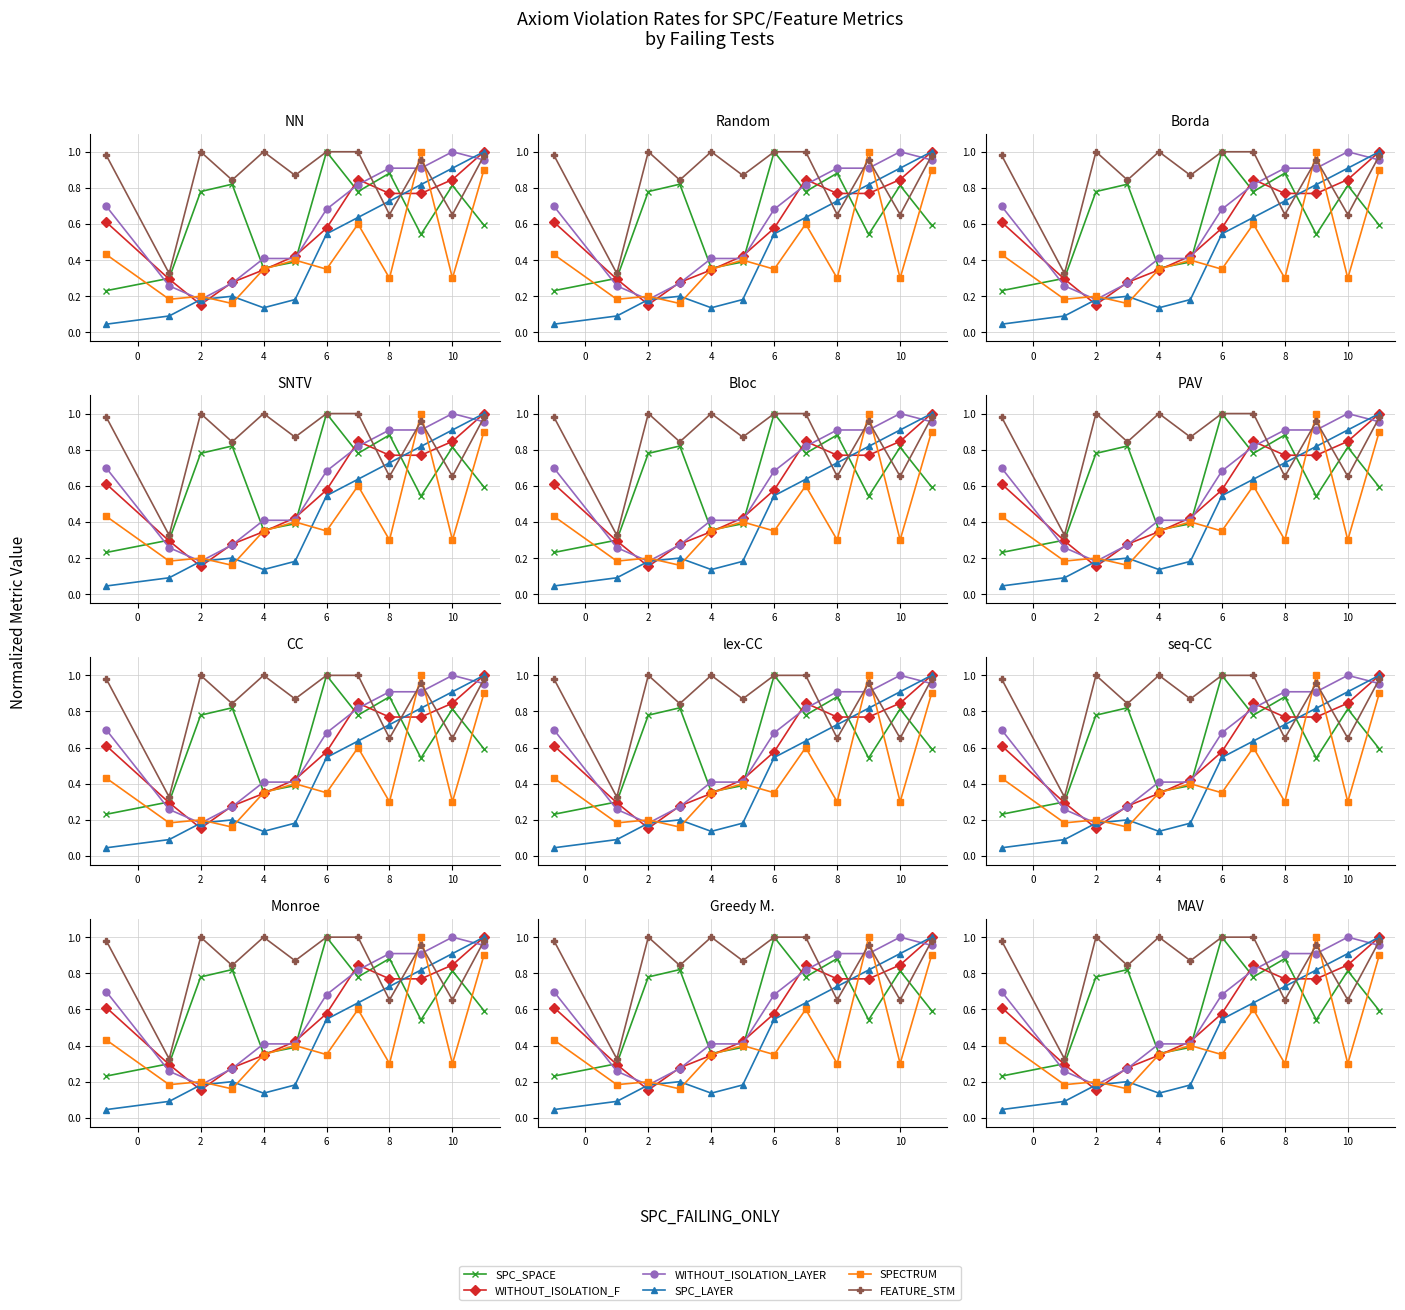

What is the difference between the maximum and second lowest values in the FEATURE_STM series?

0.3